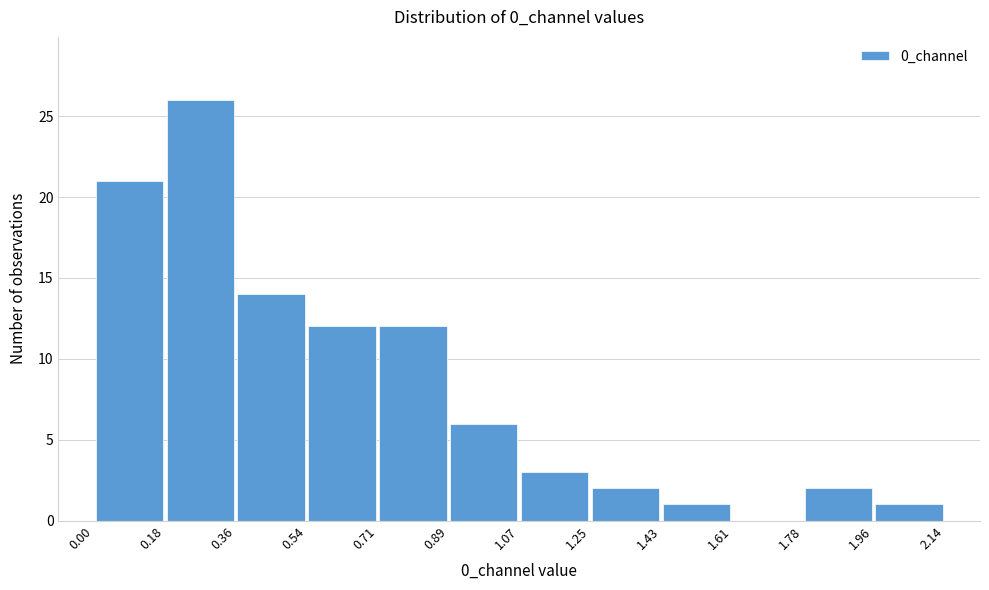

Over which range of the x-axis is the bar tallest?

0.18 to 0.36